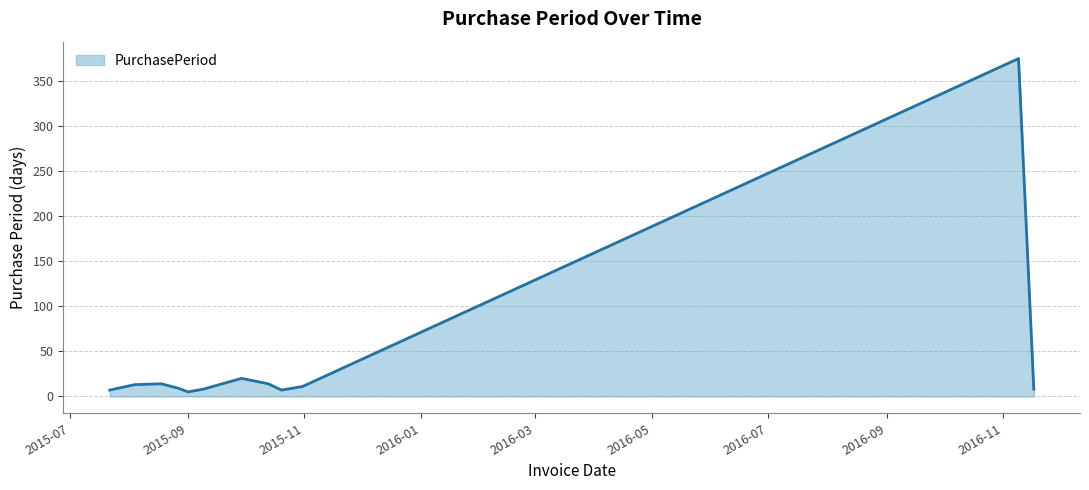

What is the greatest value displayed?

375